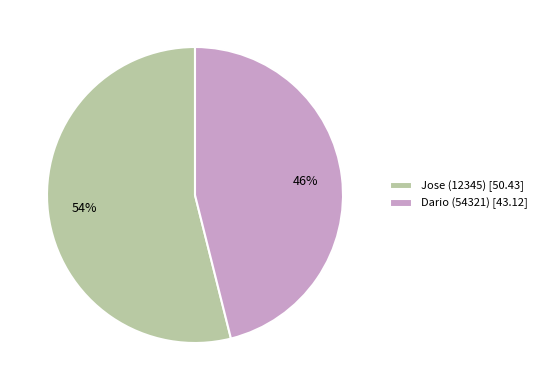

Rank the categories by value from highest to lowest.

Jose (12345) [50.43], Dario (54321) [43.12]